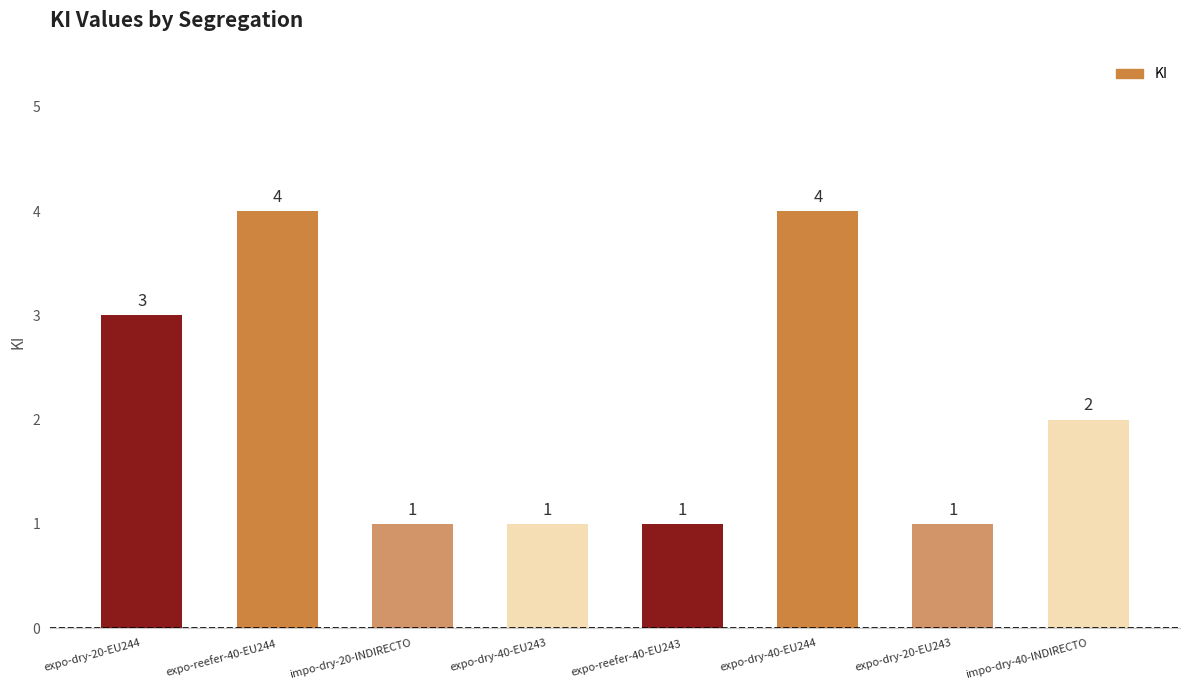

What is the value of the 1st bar from the left?

3